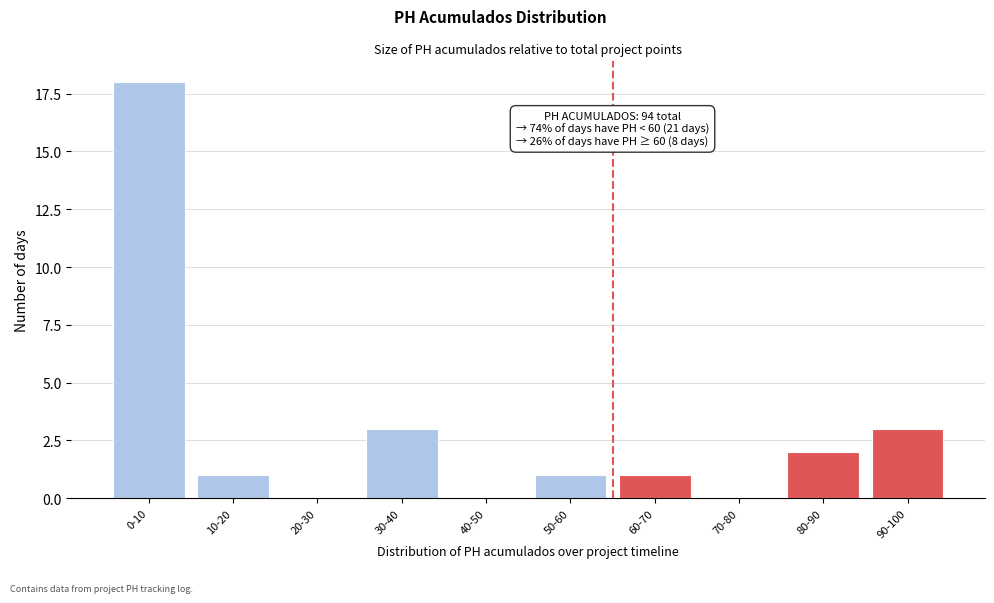

Reading left to right, extract all data points from this chart.

0-10=18	10-20=1	20-30=0	30-40=3	40-50=0	50-60=1	60-70=1	70-80=0	80-90=2	90-100=3